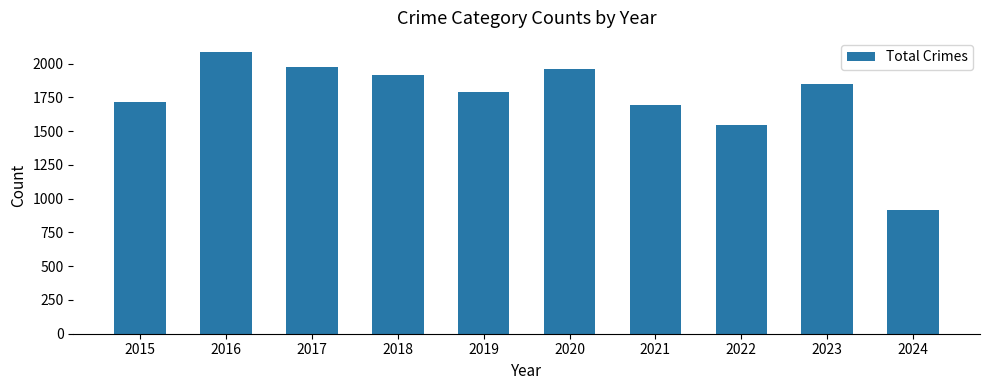

What is the change in value from 2021 to 2022?

-153